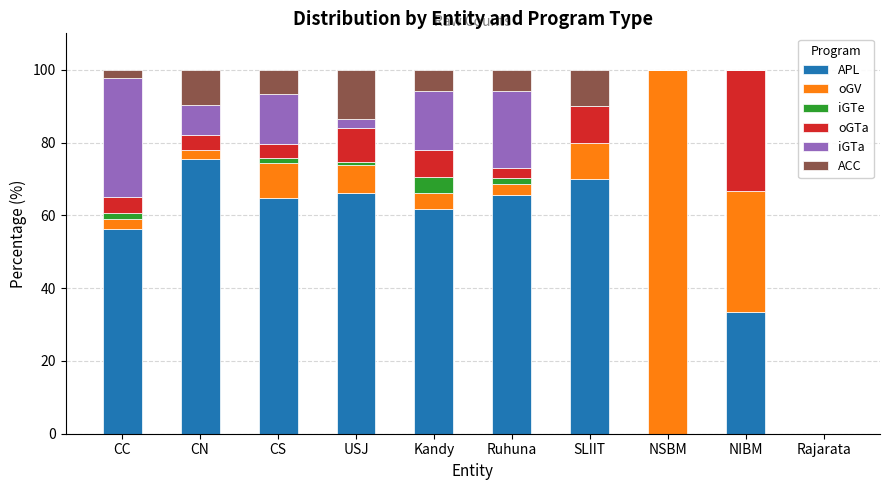

True or false: APL has a value of 7.5 at NIBM.

False